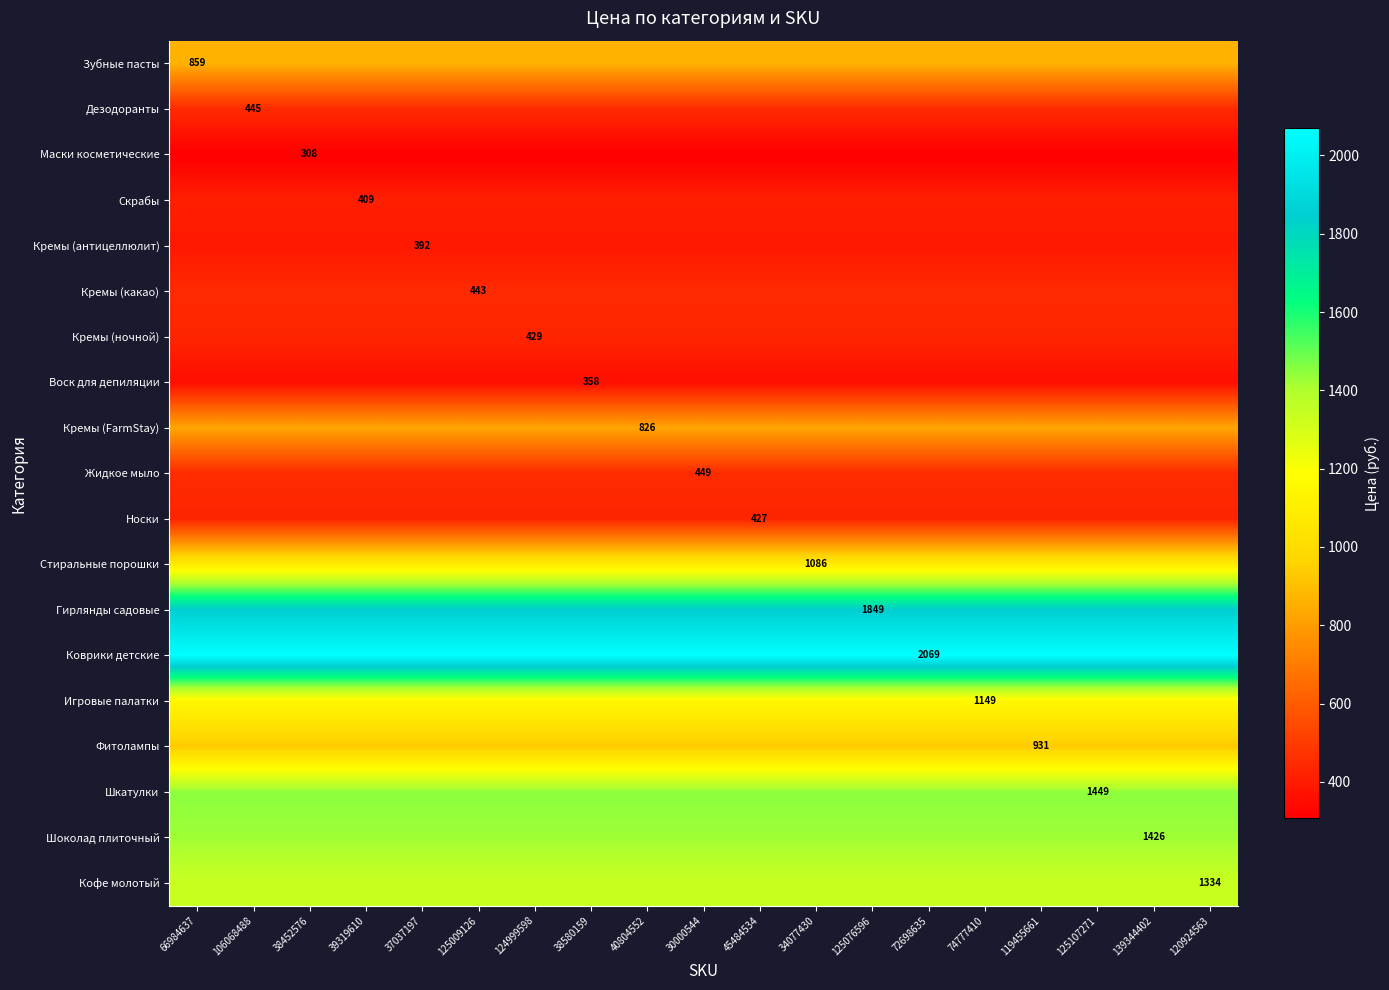

The value of Жидкое мыло at 38452576 is 658. True or false?

False